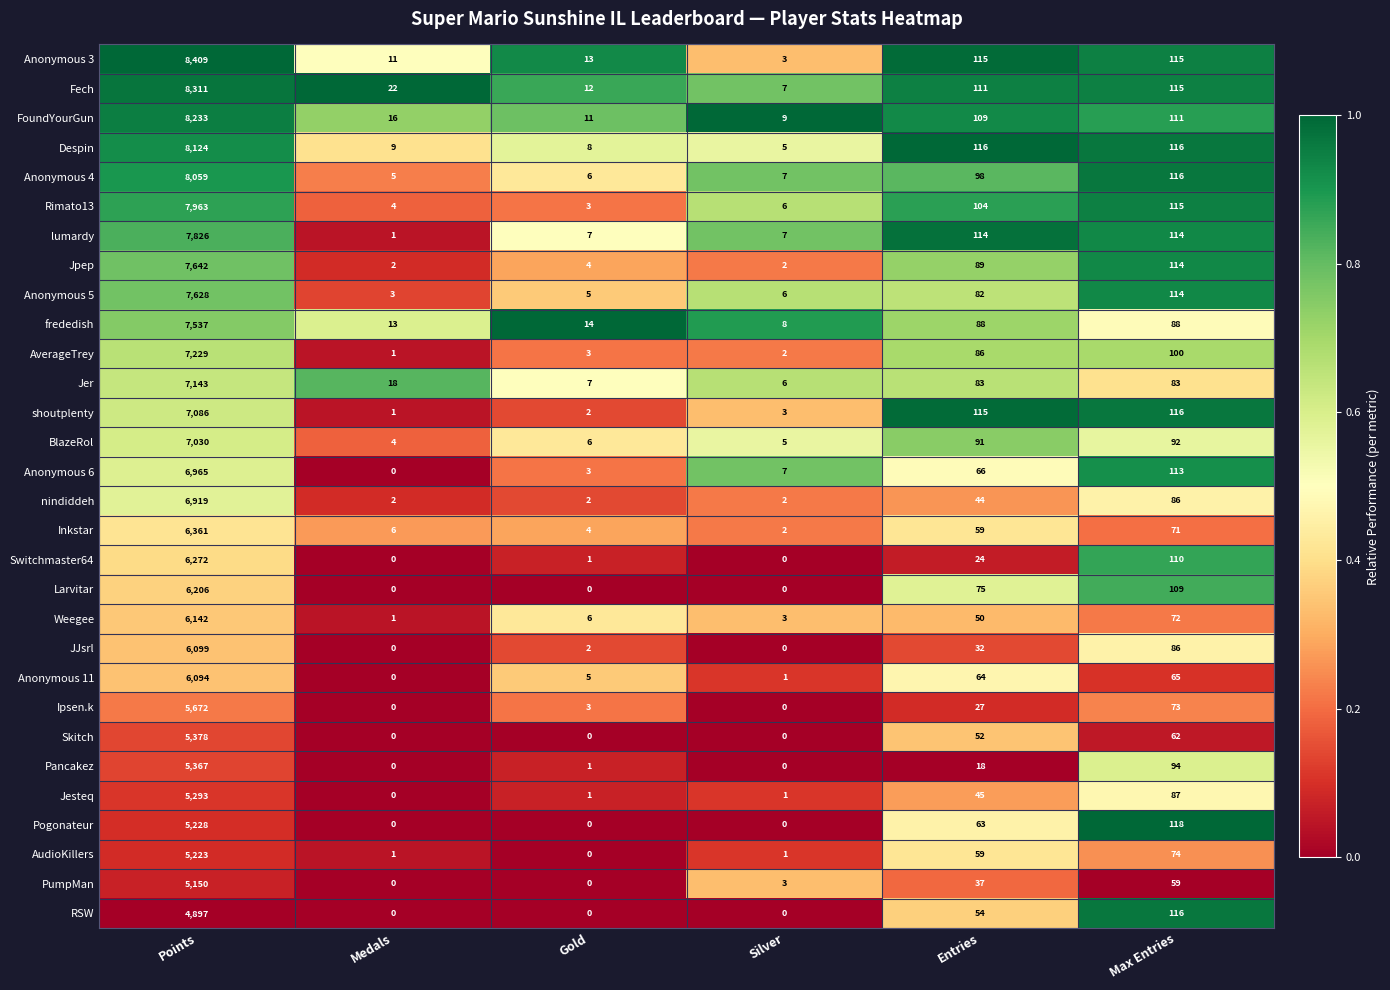

Rank the series by their maximum value, from lowest to highest.

RSW, PumpMan, AudioKillers, Pogonateur, Jesteq, Pancakez, Skitch, Ipsen.k, Anonymous 11, JJsrl, Weegee, Larvitar, Switchmaster64, Inkstar, nindiddeh, Anonymous 6, BlazeRol, shoutplenty, Jer, AverageTrey, frededish, Anonymous 5, Jpep, lumardy, Rimato13, Anonymous 4, Despin, FoundYourGun, Fech, Anonymous 3